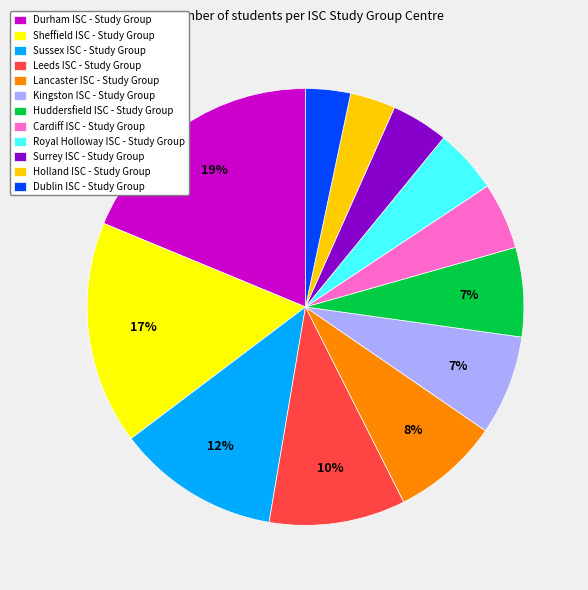

Count the number of slices in the pie.

12